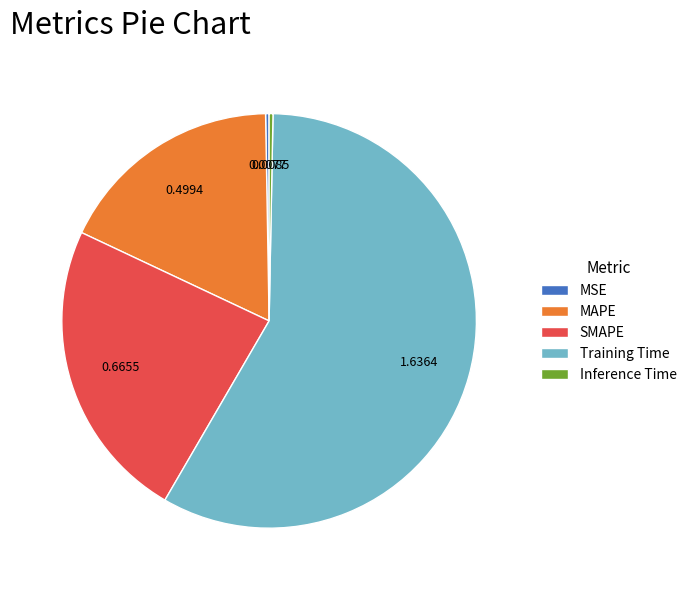

Which category has the biggest portion of the pie?

Training Time